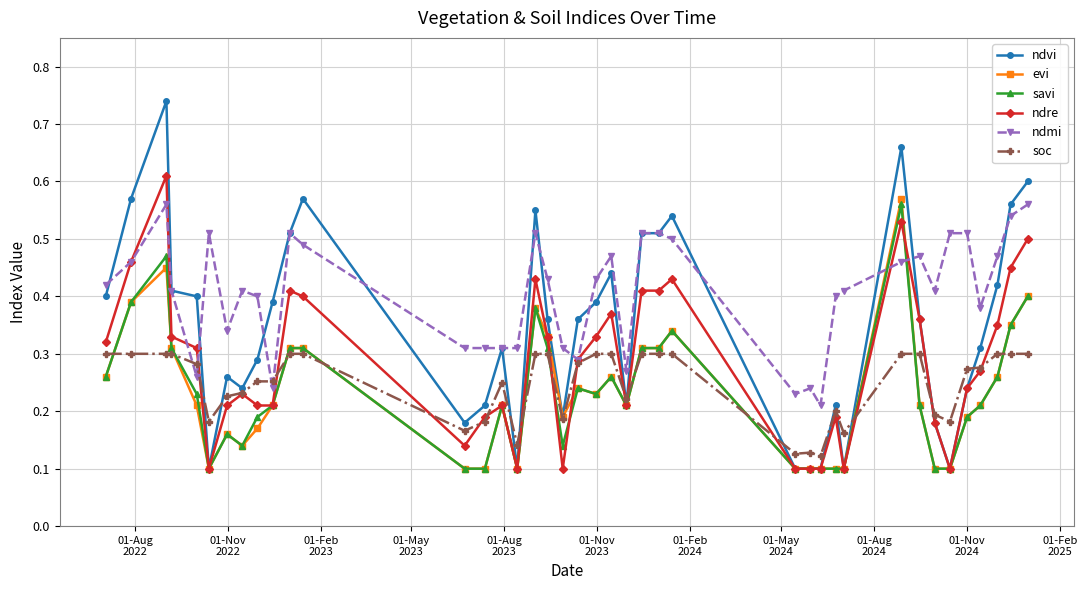

How many intersections are there between evi and soc?

11